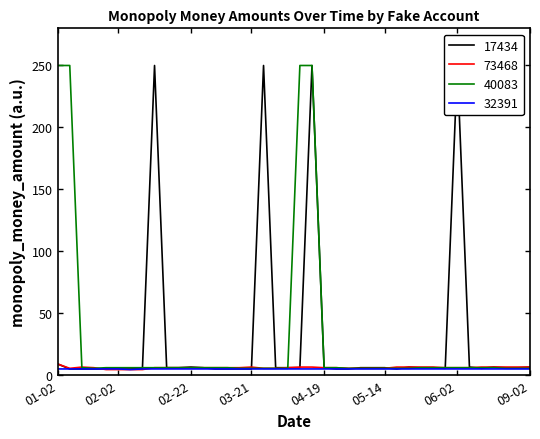

Is the value of 40083 at 2025-03-16 greater than the value of 17434 at 2025-02-28?

No